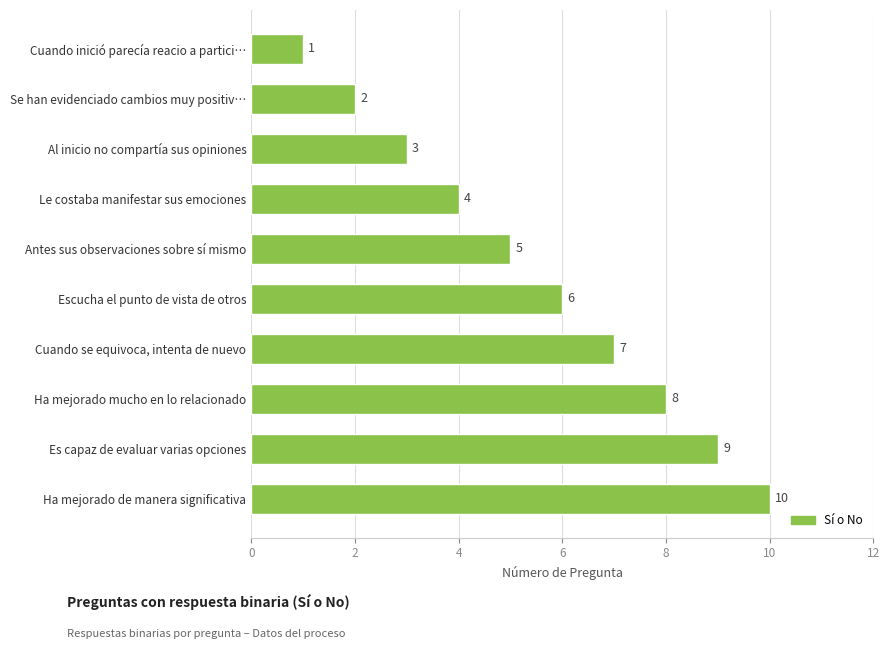

Reading top to bottom, what are all the values shown in this chart?

Cuando inició parecía reacio a partici…=1	Se han evidenciado cambios muy positiv…=2	Al inicio no compartía sus opiniones=3	Le costaba manifestar sus emociones=4	Antes sus observaciones sobre sí mismo=5	Escucha el punto de vista de otros=6	Cuando se equivoca, intenta de nuevo=7	Ha mejorado mucho en lo relacionado=8	Es capaz de evaluar varias opciones=9	Ha mejorado de manera significativa=10